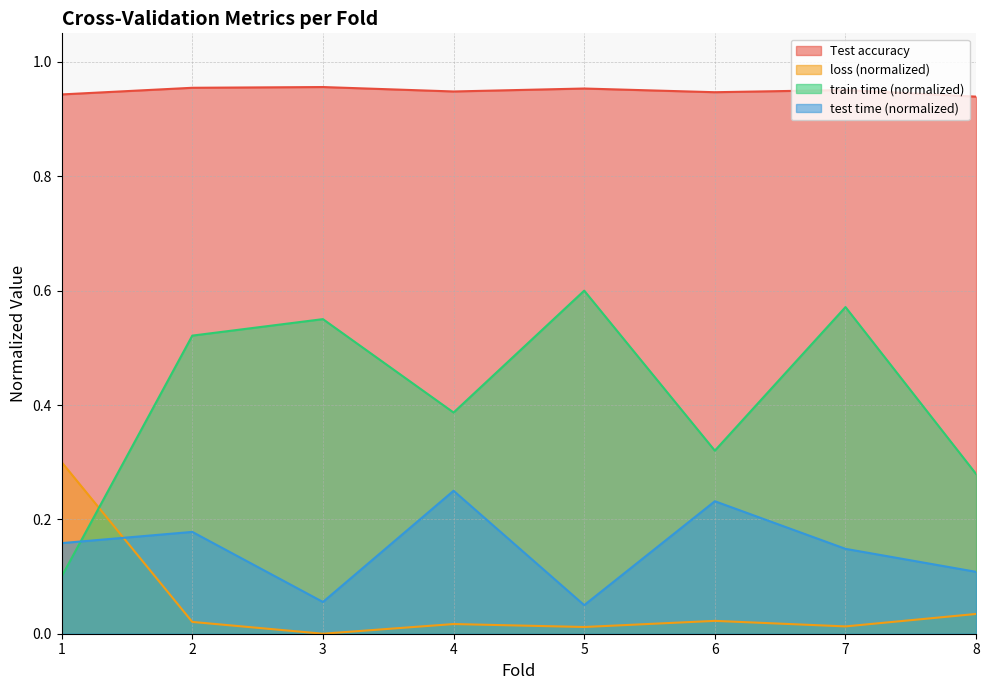

True or false: Test accuracy and loss intersect in this chart.

False